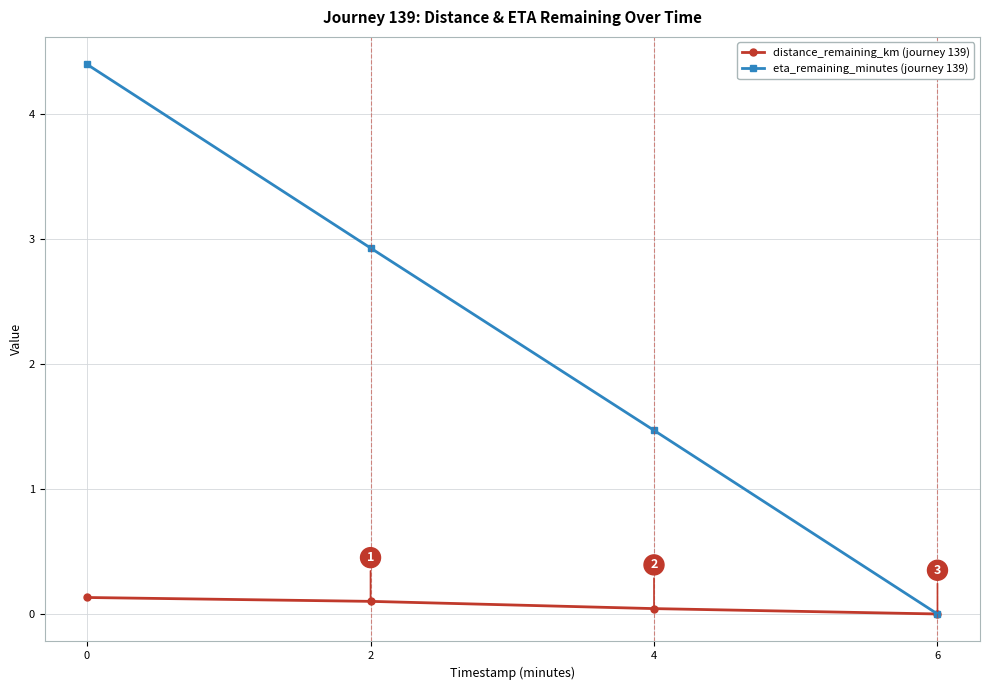

Which category has the lowest value in the eta_remaining_minutes (journey 139) series?

6